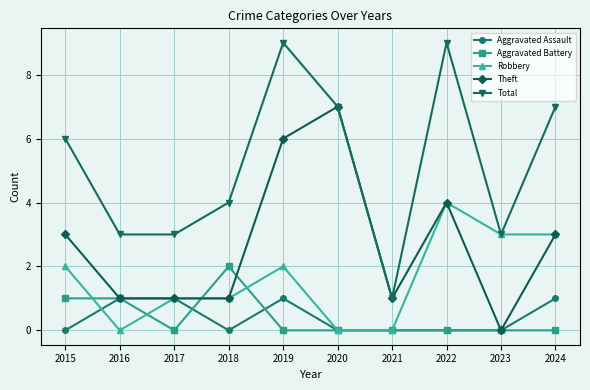

Does the chart have visible grid lines?

Yes